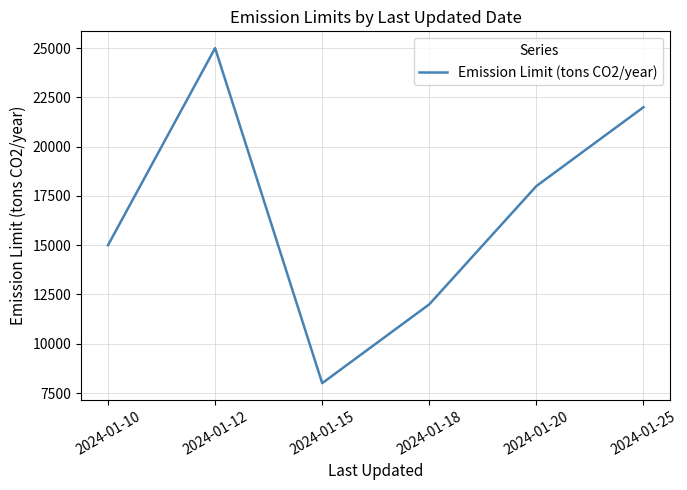

At which category does the data reach its first local valley?

2024-01-15